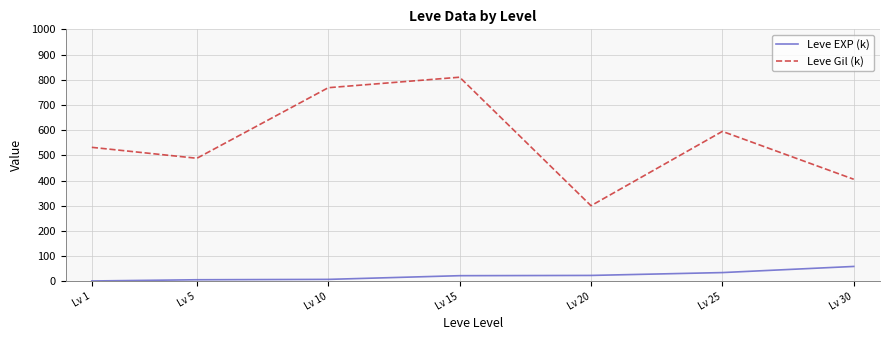

What is the difference between the highest and lowest values at Lv 20?

276.7